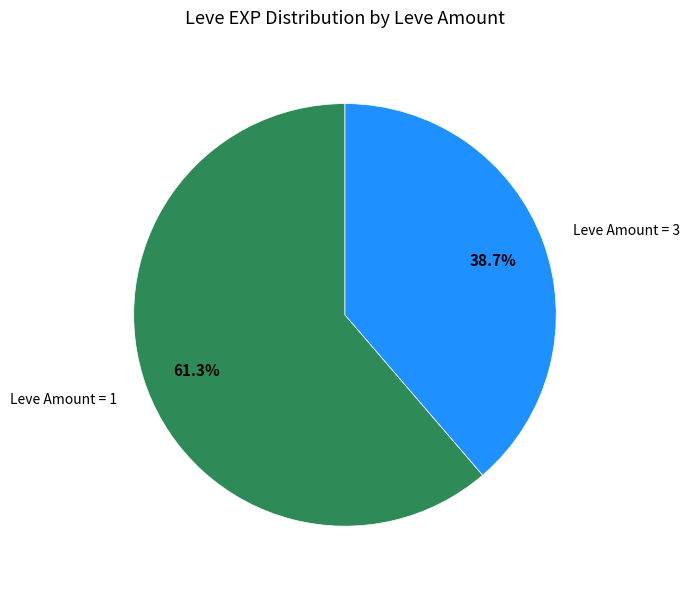

Is there any slice that represents more than half of the pie?

Yes